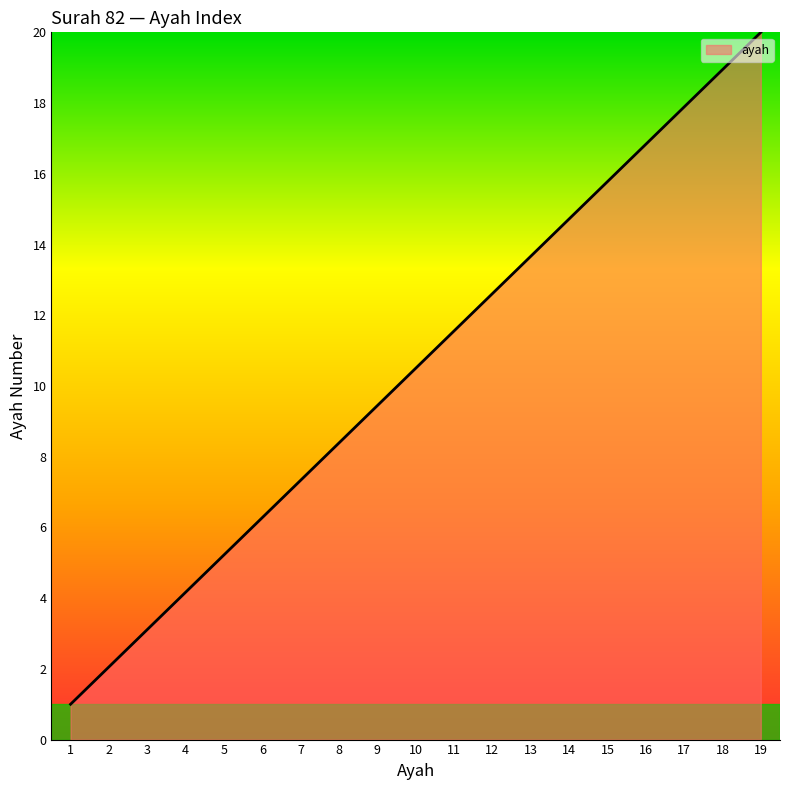

Reading right to left, list all the values displayed in this chart.

20.0	18.9	17.9	16.8	15.8	14.7	13.7	12.6	11.6	10.5	9.4	8.4	7.3	6.3	5.2	4.2	3.1	2.1	1.0